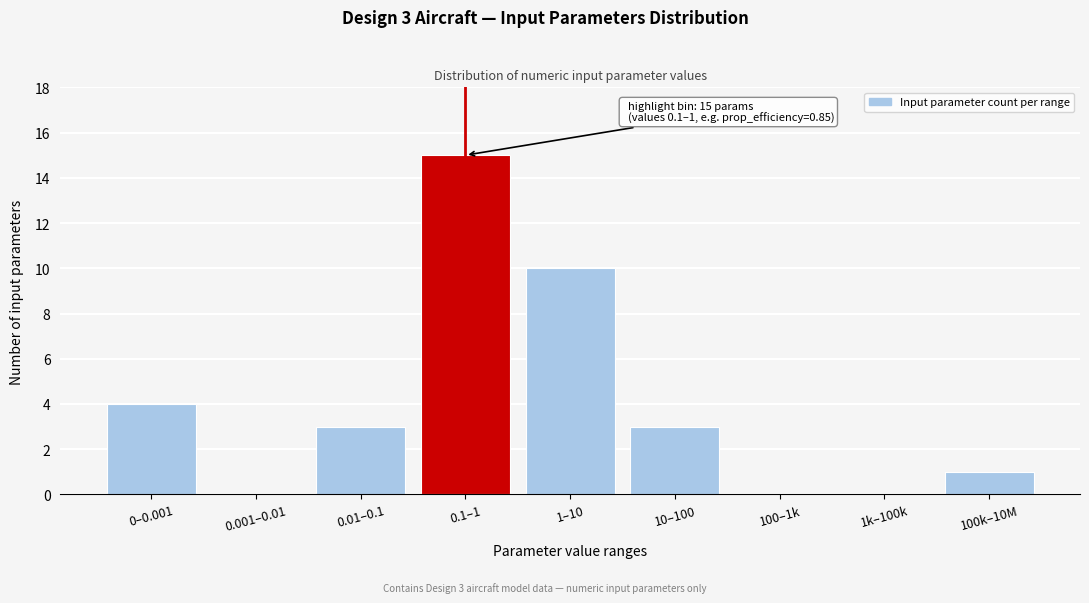

Reading right to left, extract all data points from this chart.

100k–10M=1	1k–100k=0	100–1k=0	10–100=3	1–10=10	0.1–1=15	0.01–0.1=3	0.001–0.01=0	0–0.001=4